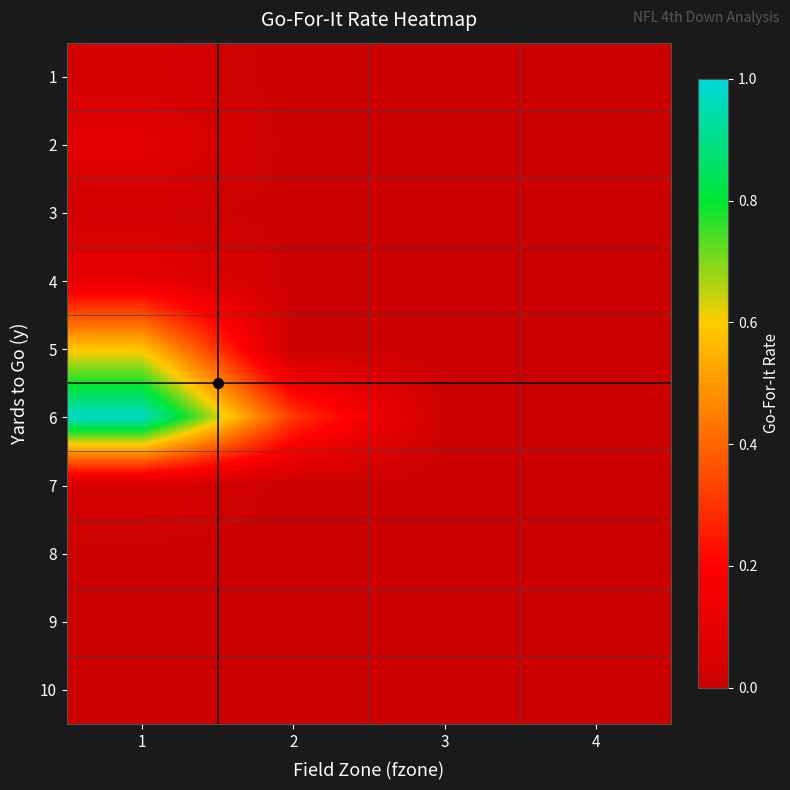

At 3, list the series in order from smallest to largest.

1, 2, 3, 4, 5, 7, 8, 9, 10, 6